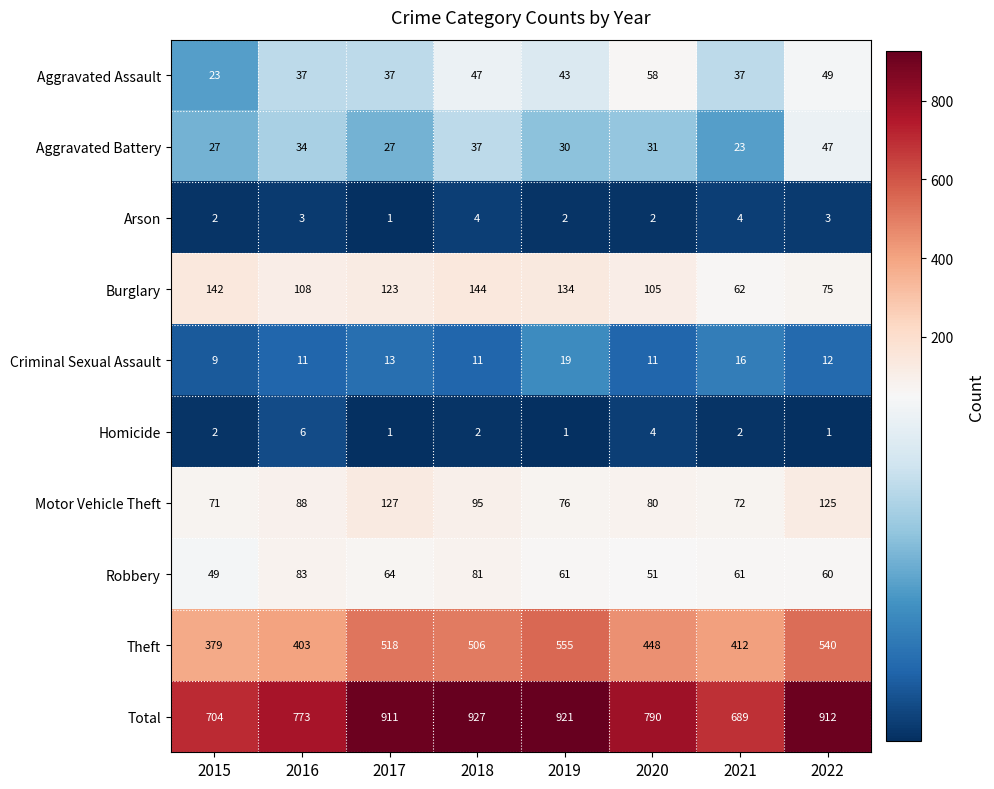

What is the sum of all Motor Vehicle Theft values?

734